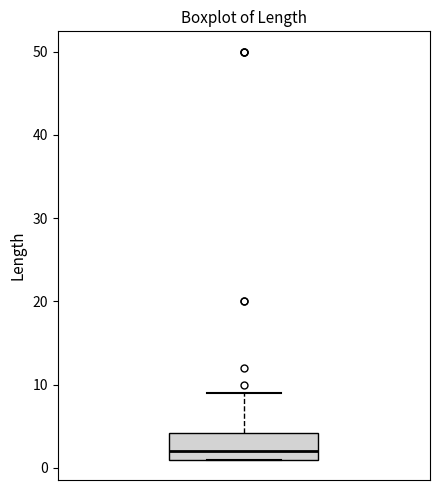

Transcribe this box plot: give where the median line is, the range the box spans, and where the two whiskers end, as read against the y-axis. The values are not printed on the chart, so give them approximately, as read against the axis.

median 2, box 1 to 4, whiskers 1 to 9